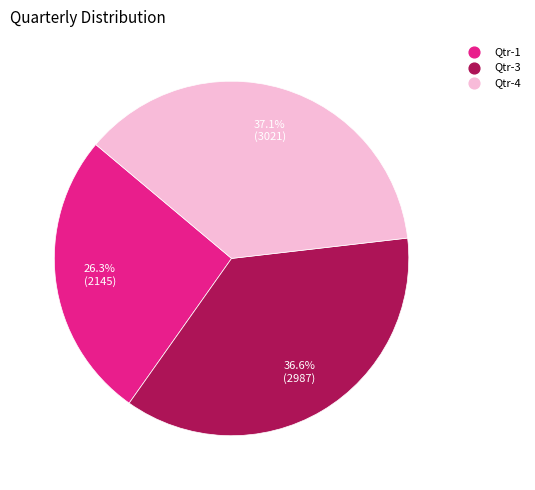

To the nearest percent, what is the average slice percentage?

33%